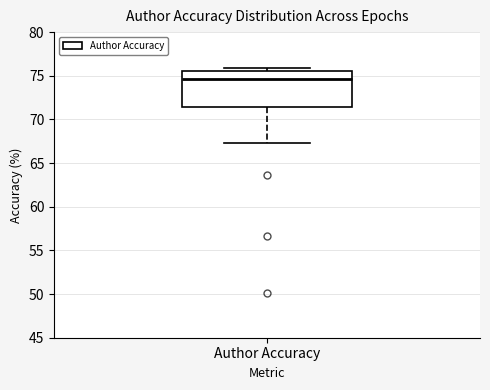

Where does the median line of the box for Author Accuracy sit on the y-axis? The values are not printed on the chart, so give them approximately, as read against the axis.

74.5